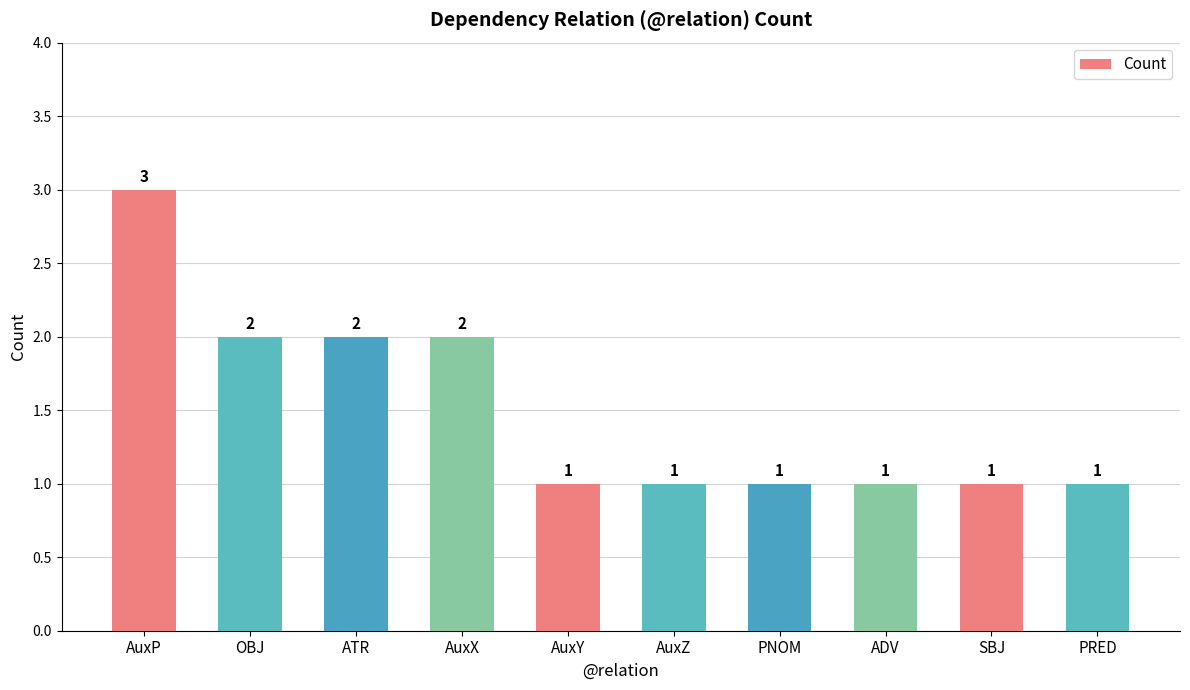

Does the chart contain any negative values?

No